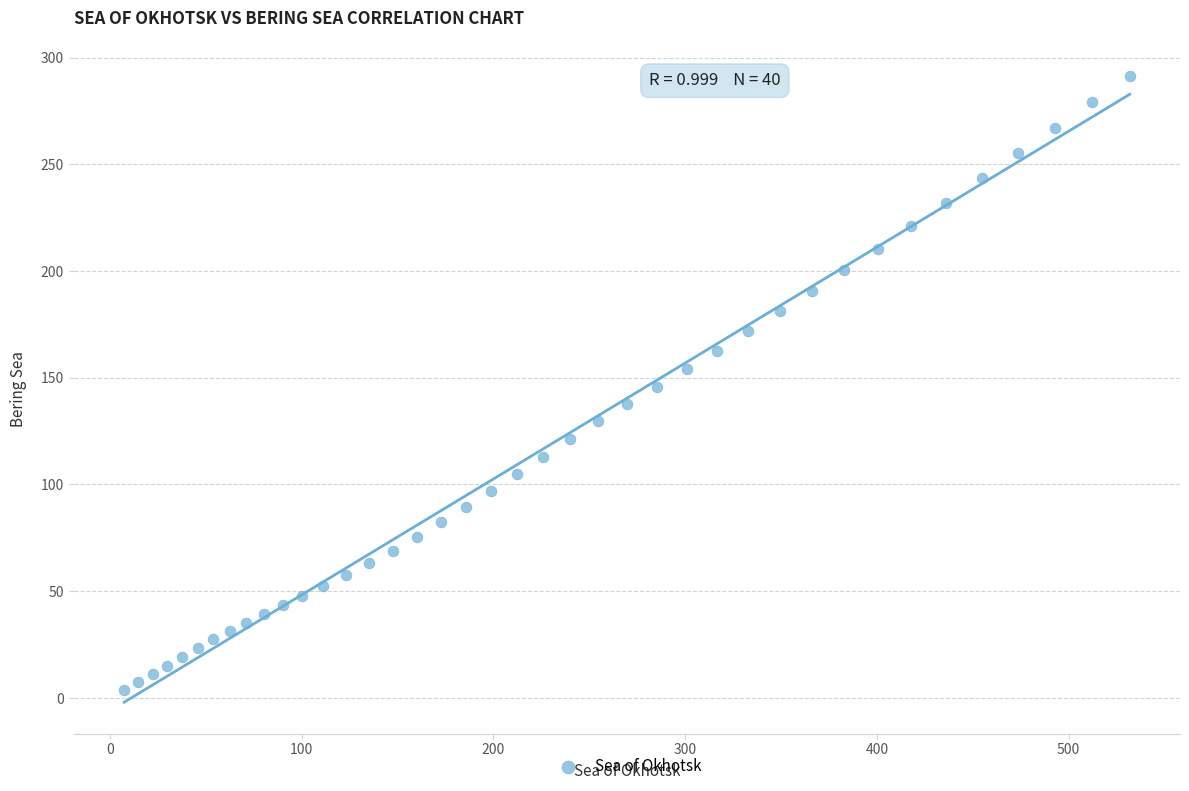

What is the range of X values (max minus min)?

524.4